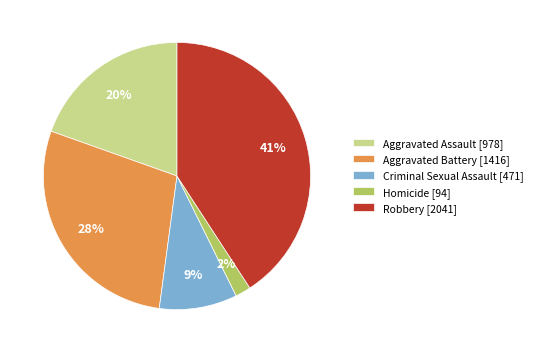

Which has a higher value, Aggravated Assault [978] or Homicide [94]?

Aggravated Assault [978]